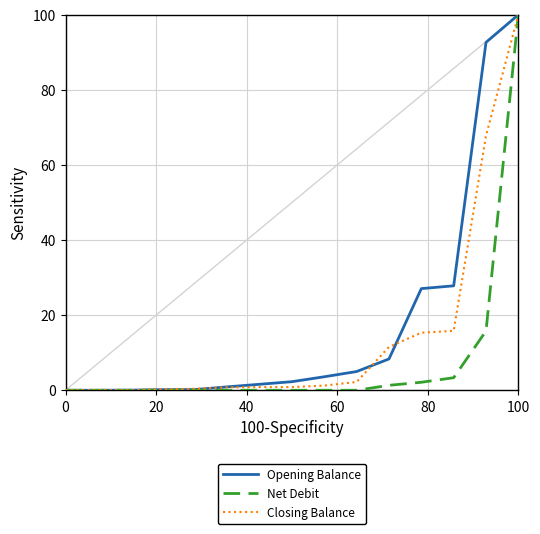

True or false: Opening Balance and Net Debit intersect in this chart.

False